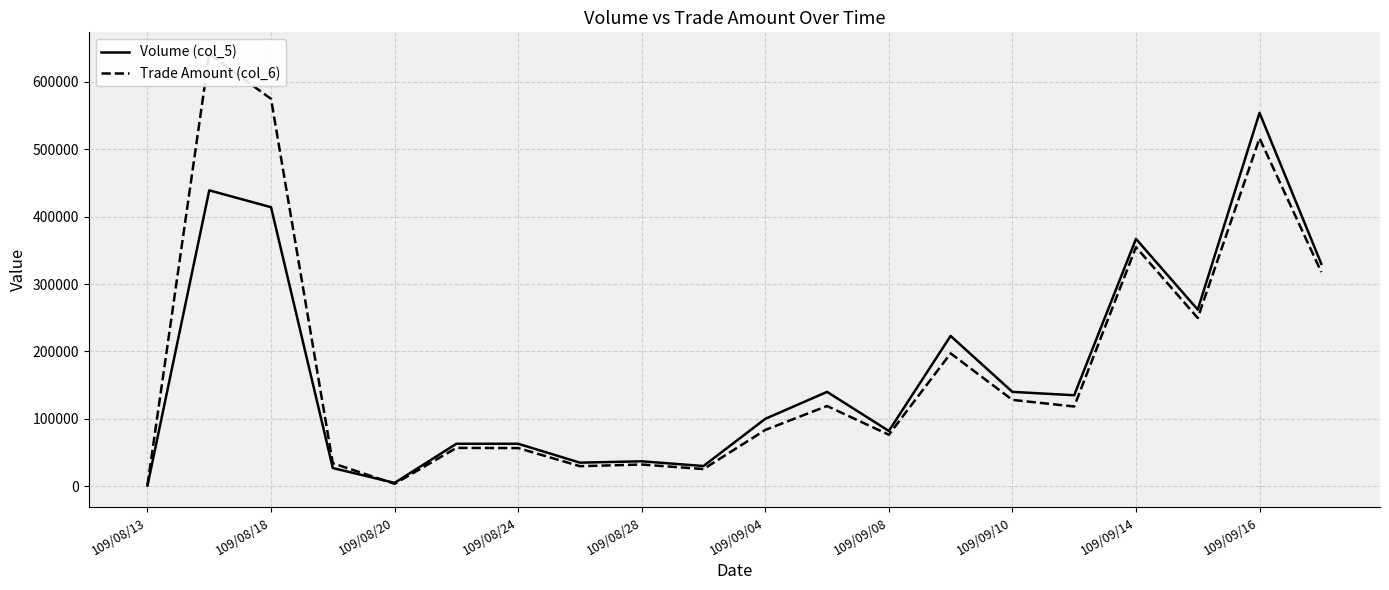

List the series in order of their overall mean, highest first.

Trade Amount (col_6), Volume (col_5)